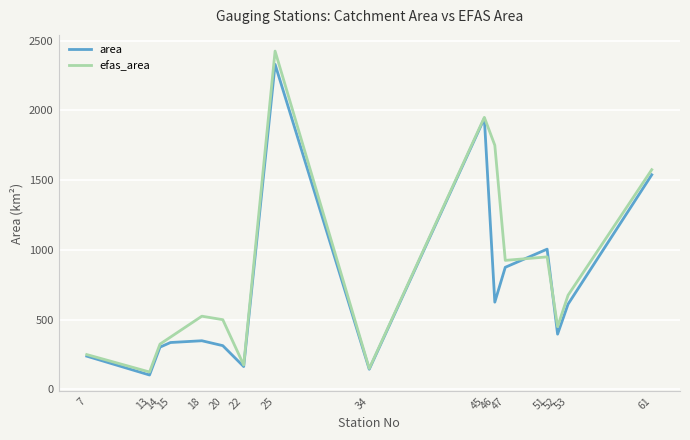

What is the spread (max minus min) of values at 13?

21.5